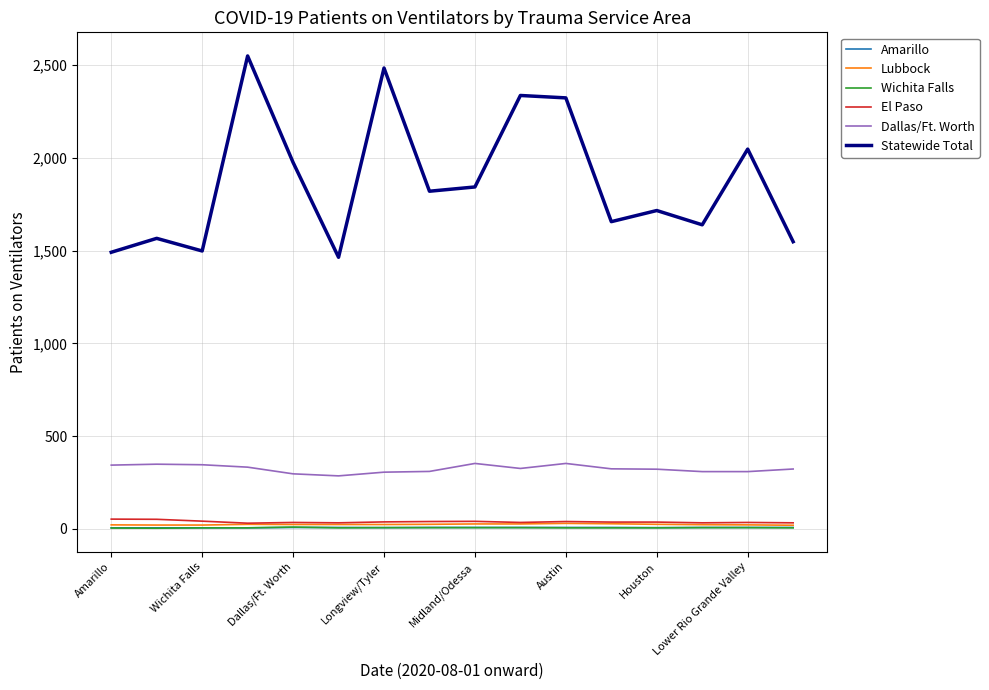

Which series has the largest total across all categories?

Statewide Total